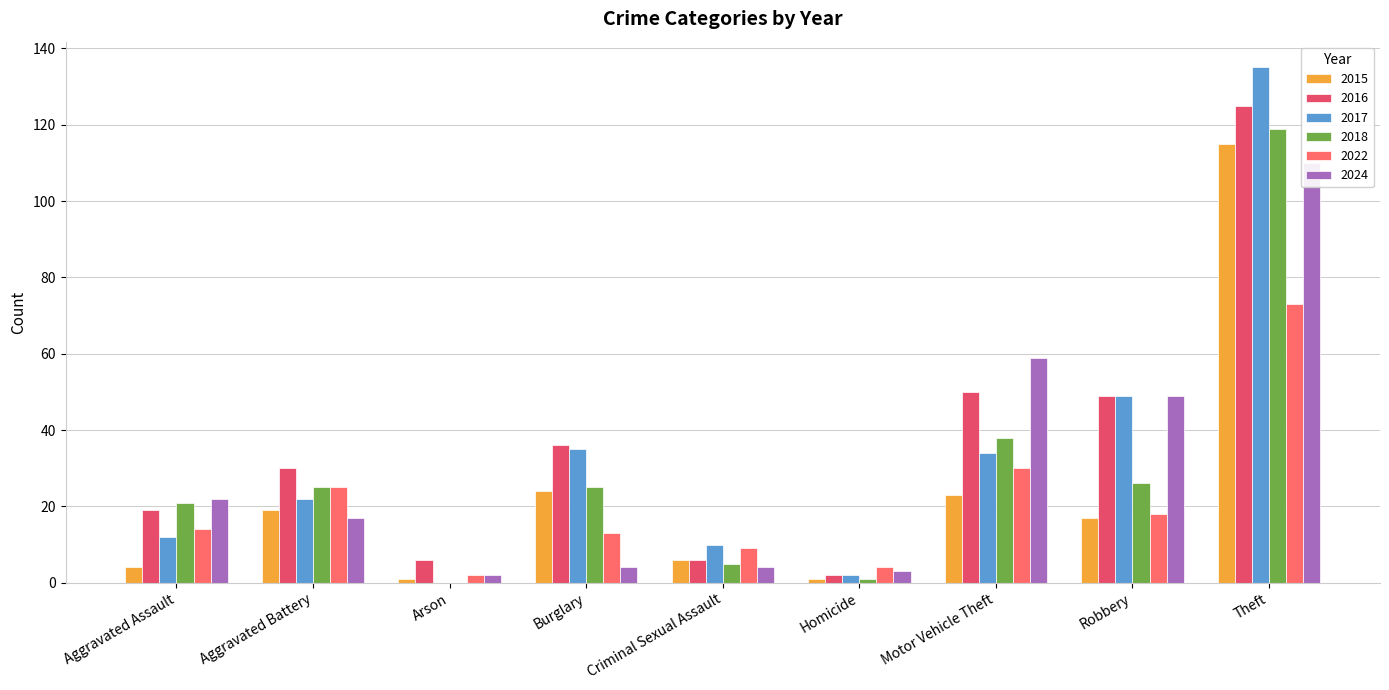

List the series in order of their peak value, lowest first.

2022, 2024, 2015, 2018, 2016, 2017